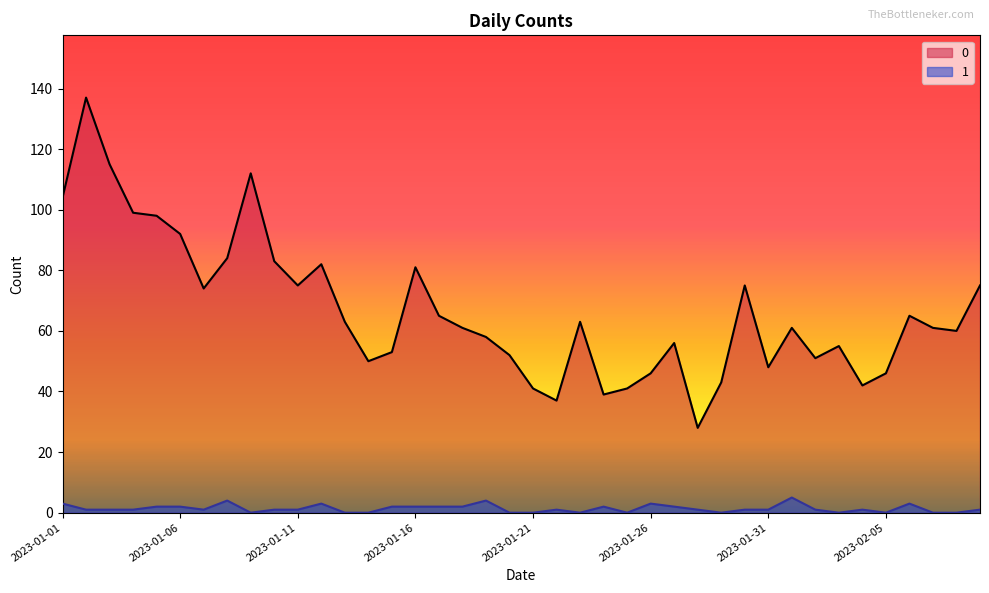

In 1, how many points are higher than both neighbors (excluding endpoints)?

9